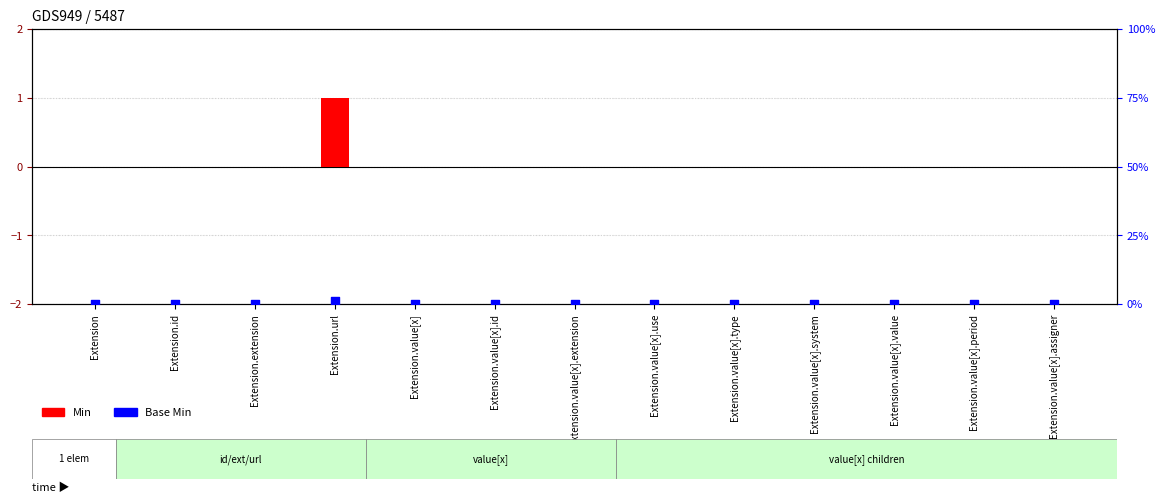

Is the value of Base Min at Extension.value[x].system greater than the value of Min at Extension?

No